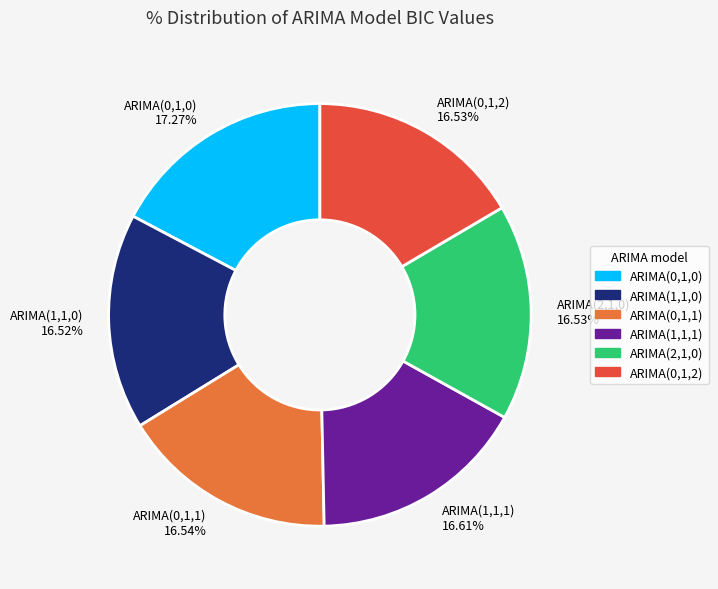

Does ARIMA(0,1,0) represent more than half of the total?

No